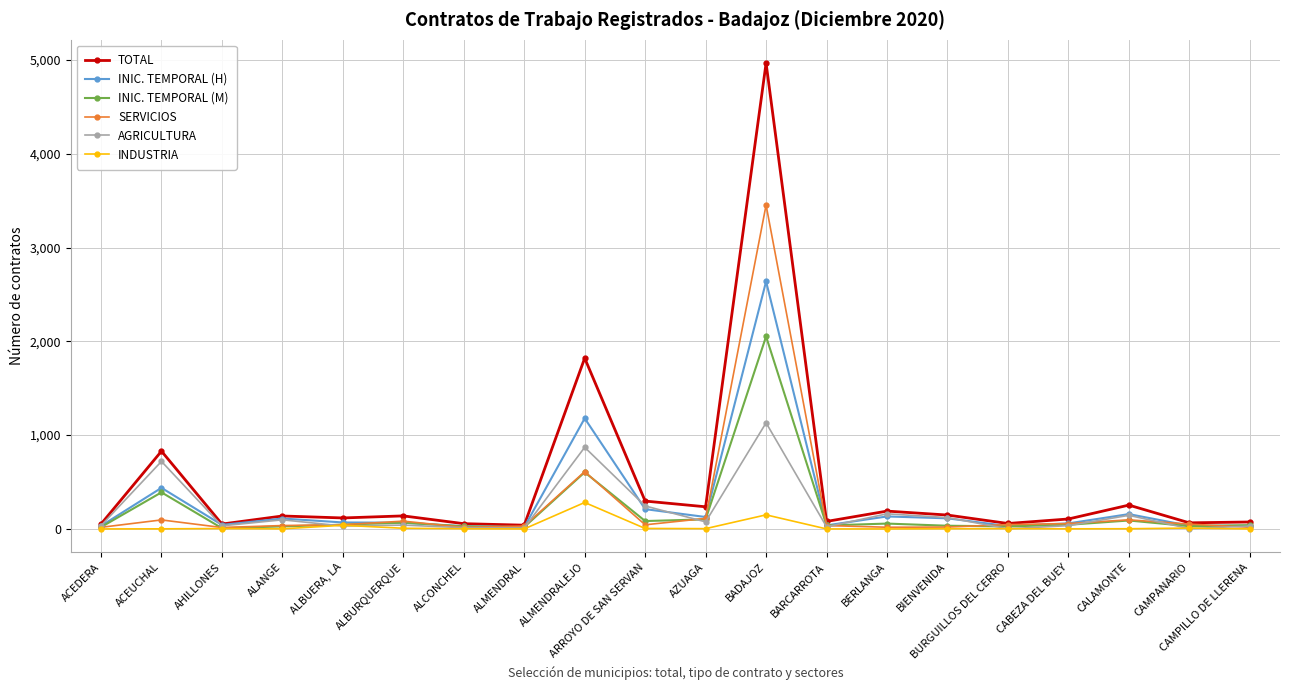

What is the label of the 17th point from the left?

CABEZA DEL BUEY